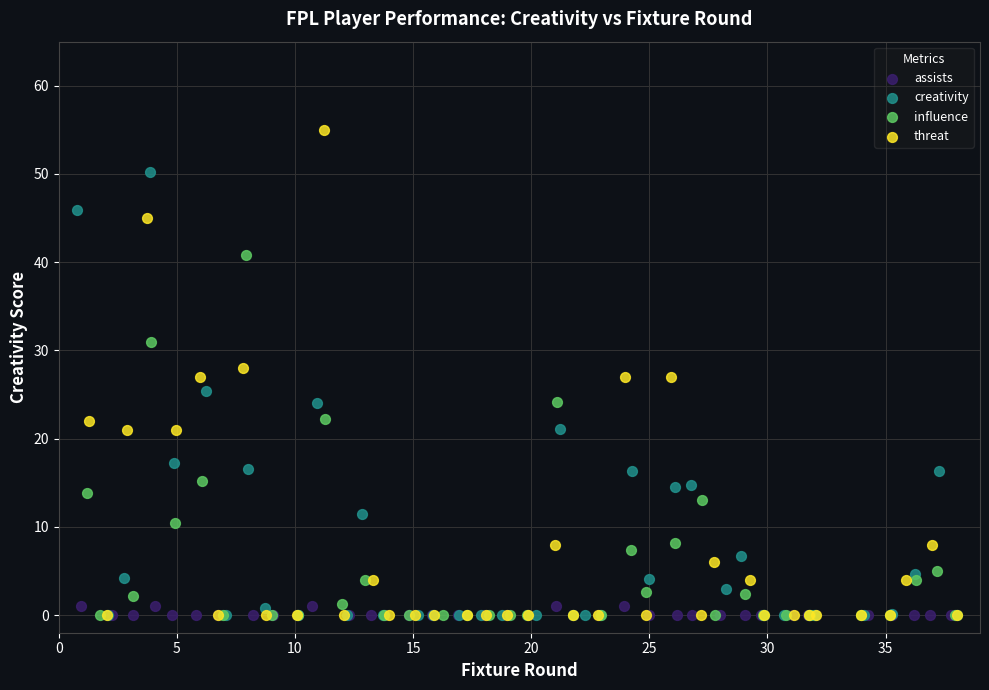

Which series has the largest Y range (max minus min)?

threat